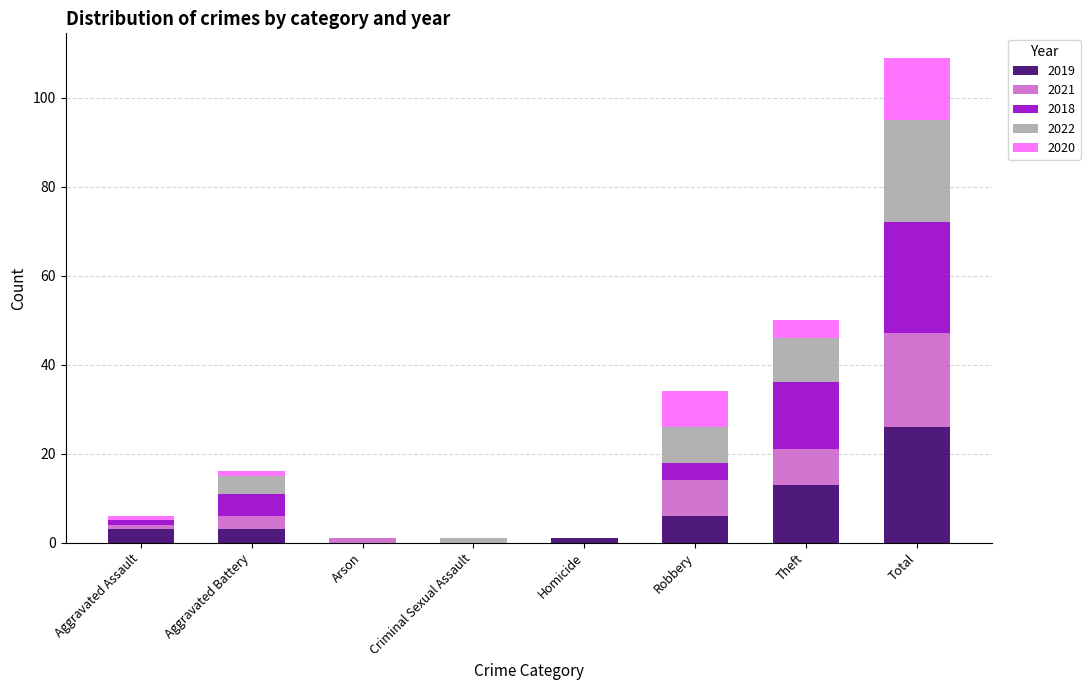

What is the highest value of the 2019 series?

26